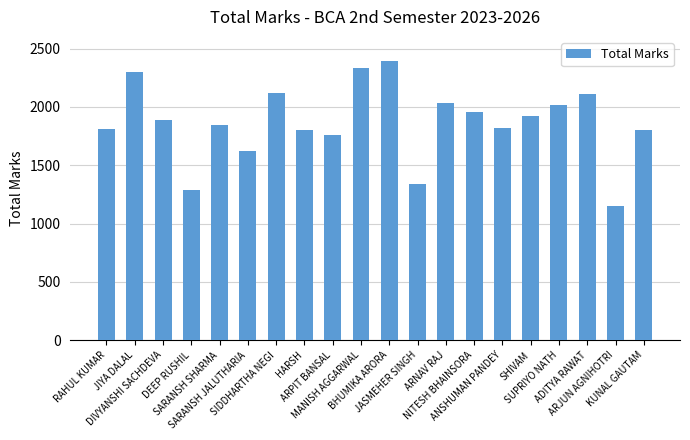

At which category does the chart reach its minimum across all series?

ARJUN AGNIHOTRI